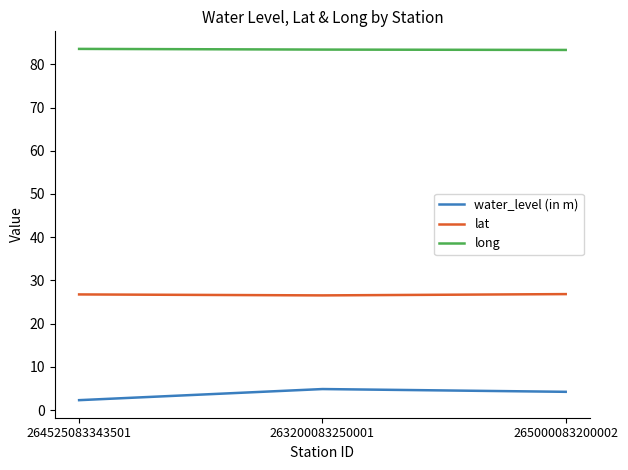

What is the average value of the lat series?

26.7